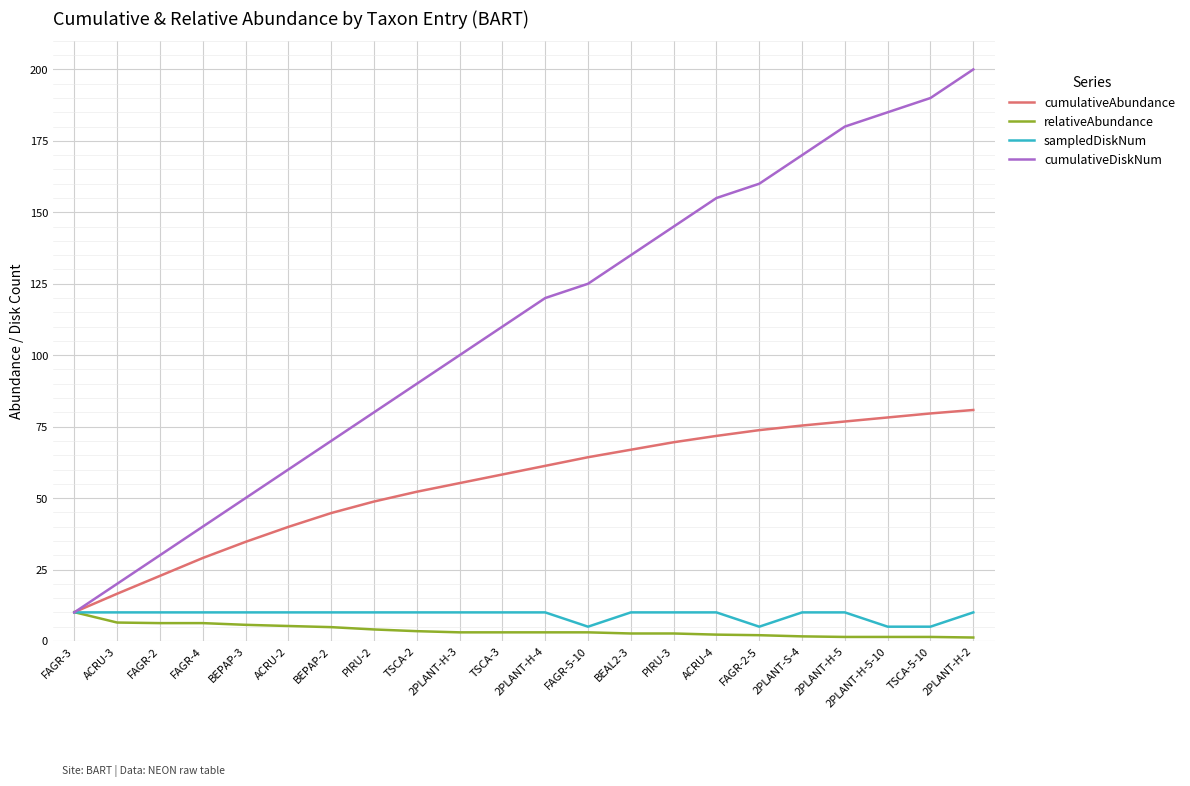

Which series has the largest total across all categories?

cumulativeDiskNum